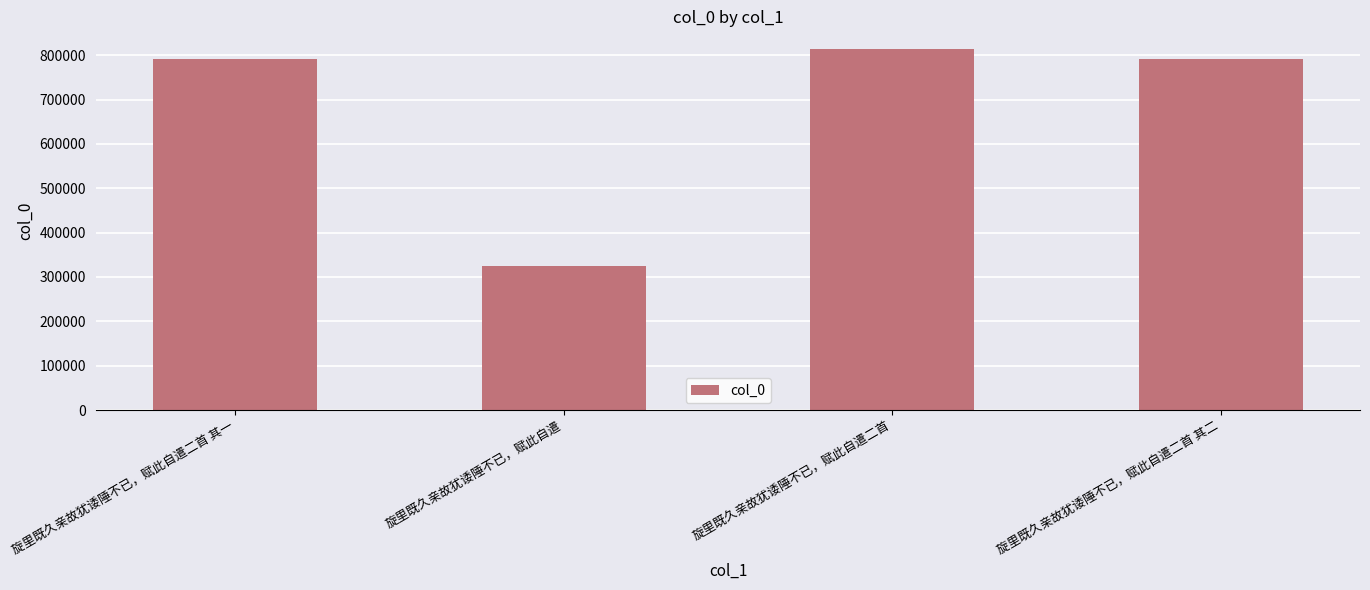

What is the change in value from 旋里既久亲故犹诿陲不已，赋此自遣二首 其一 to 旋里既久亲故犹诿陲不已，赋此自遣二首?

+22352